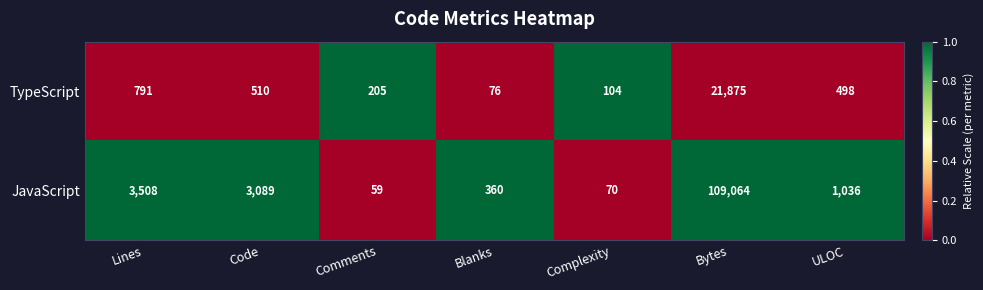

How many data points does each series have?

7